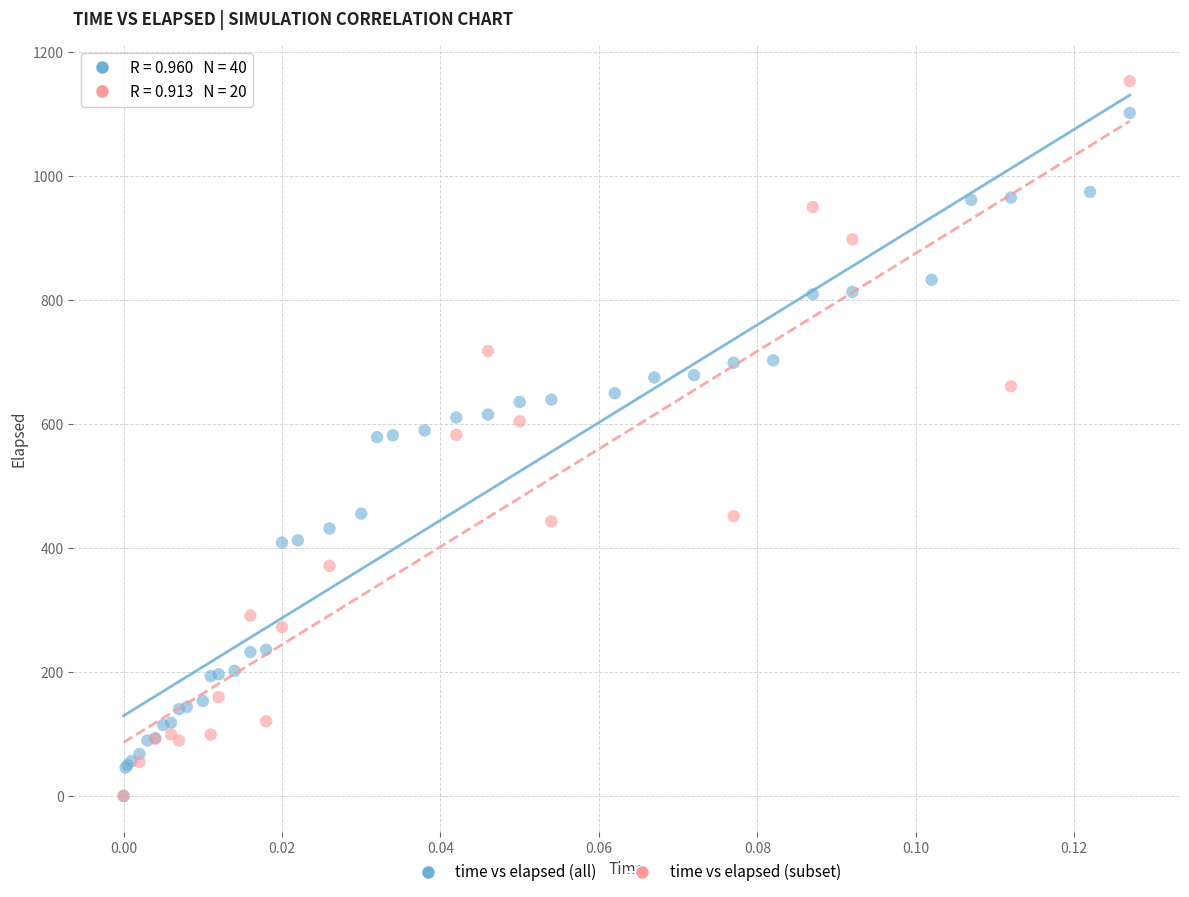

Which series contains the highest Y value?

time vs elapsed (subset)